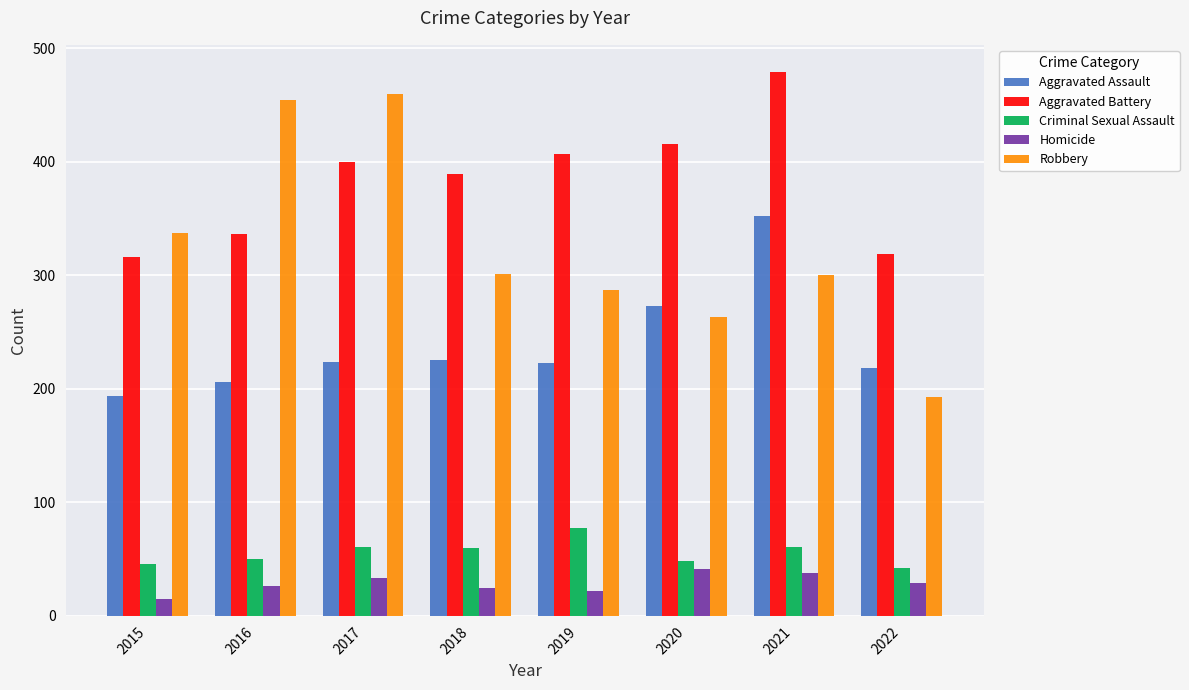

What is the greatest value displayed?

479